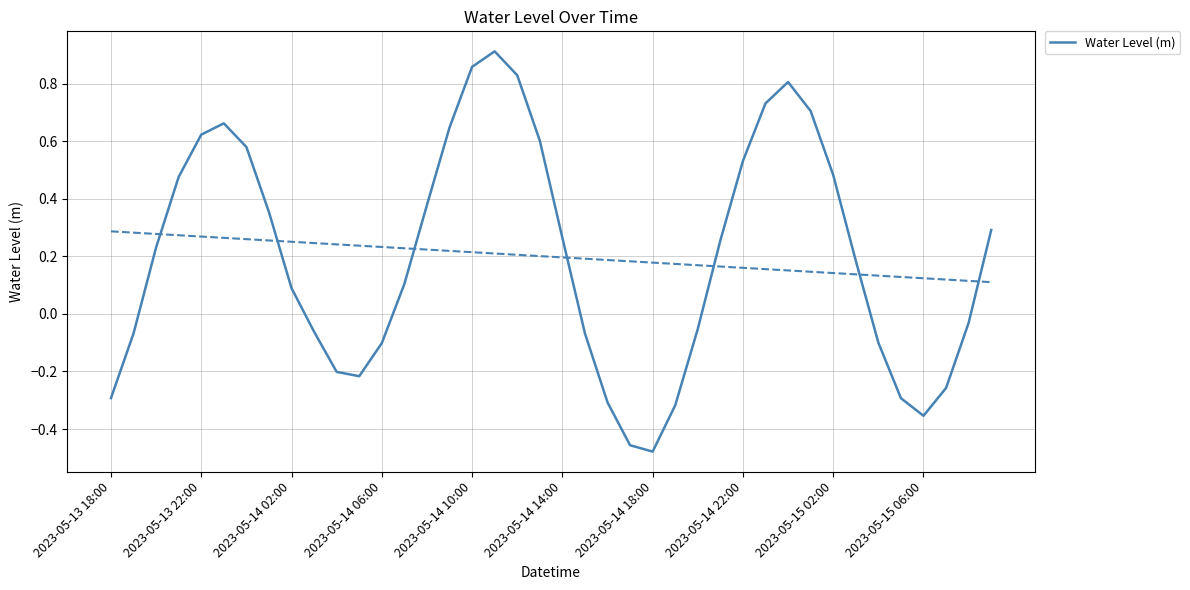

Is it true that Water Level (m) equals -0.2 at 2023-05-14 06:00?

False